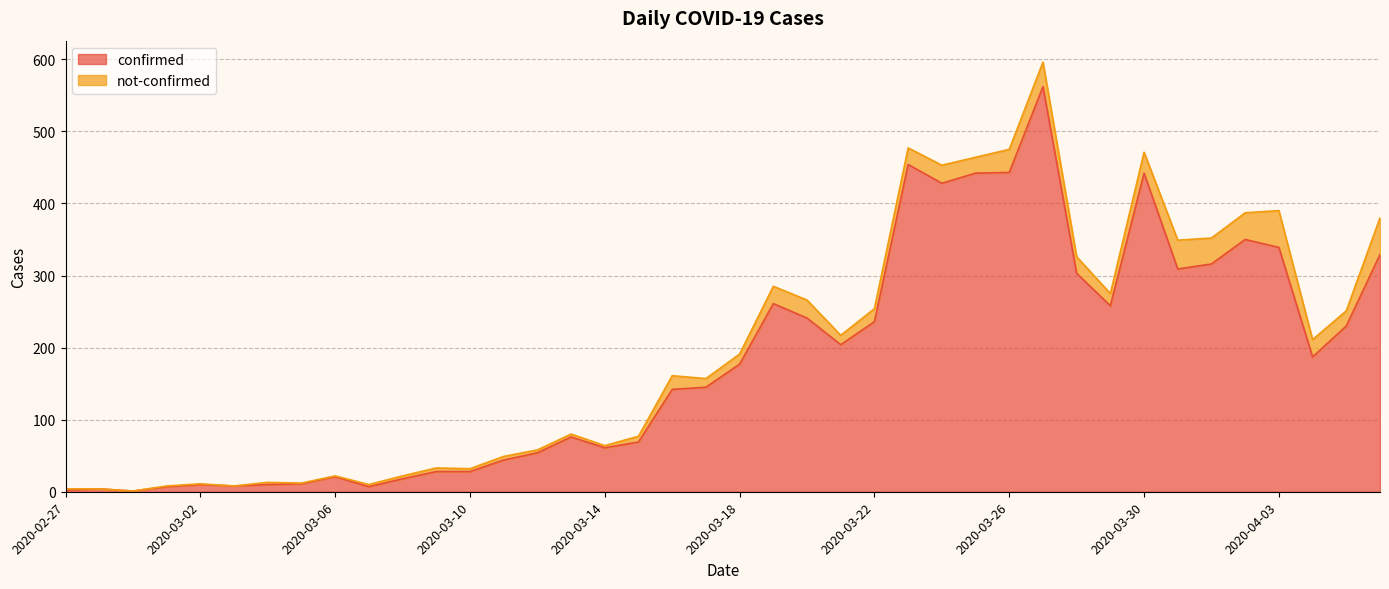

Where is the data nearest to the value 281?

2020-03-19